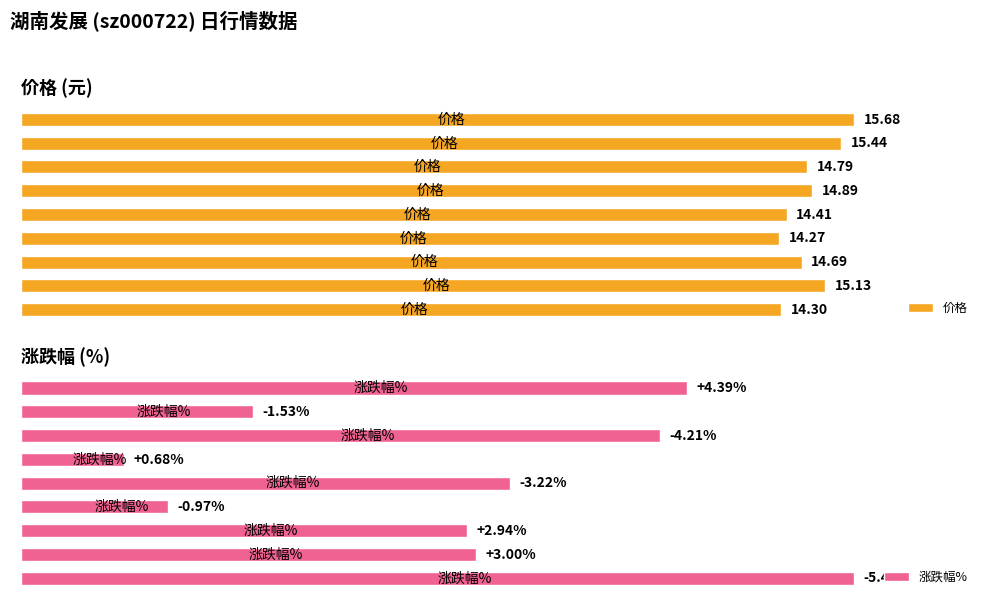

What is the value of the 价格 bar at the 8th from the left?

15.4